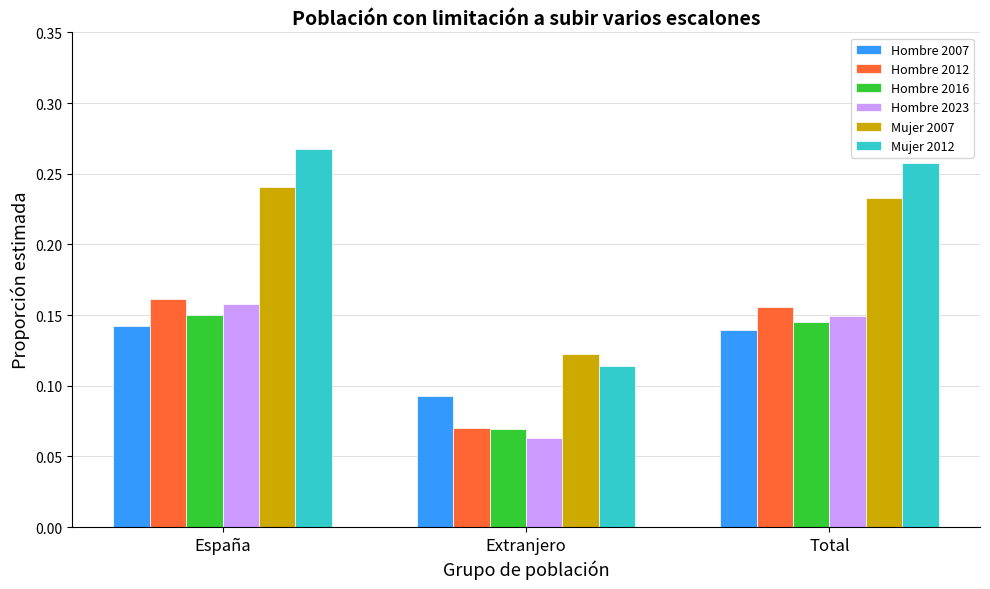

Is it true that Mujer 2007 equals 0.4 at Total?

False